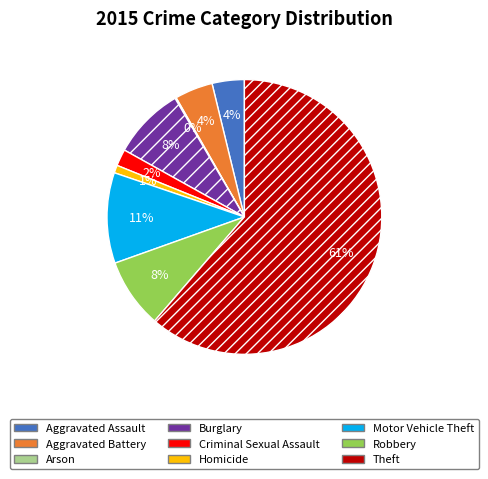

The Criminal Sexual Assault slice represents 8% of the pie. True or false?

False